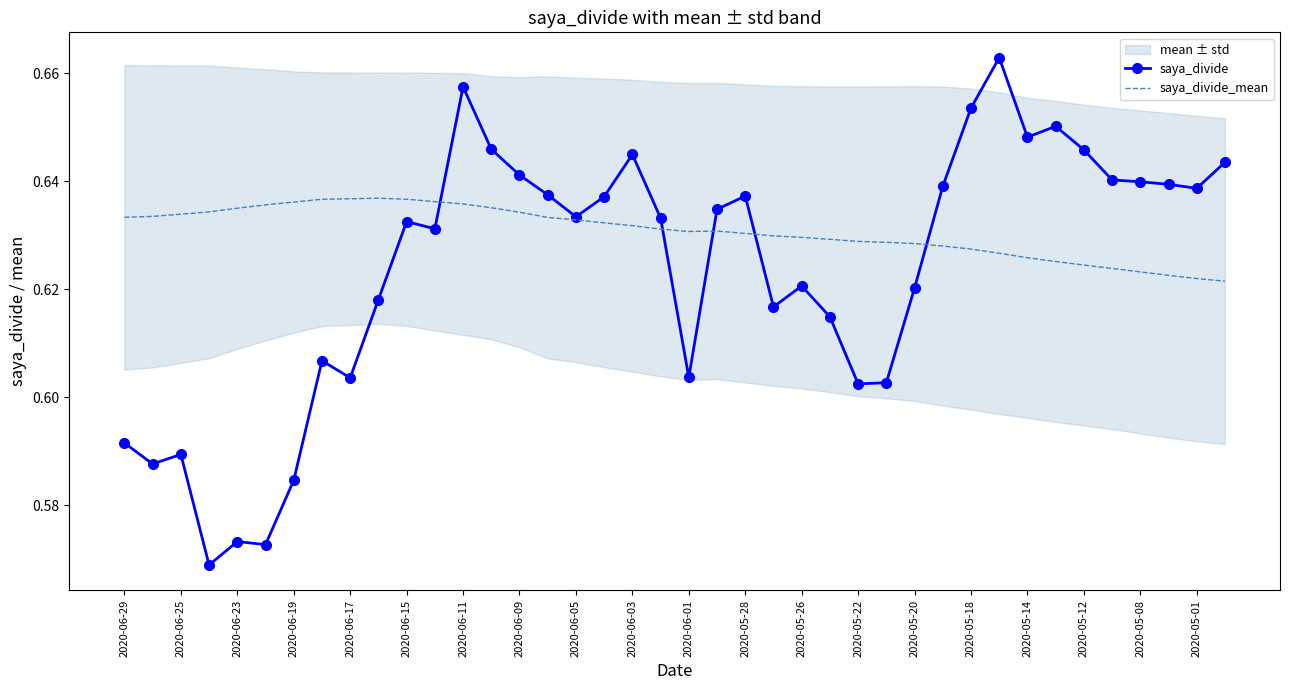

What is the value of the saya_divide_mean point at the 32nd from the left?

0.6